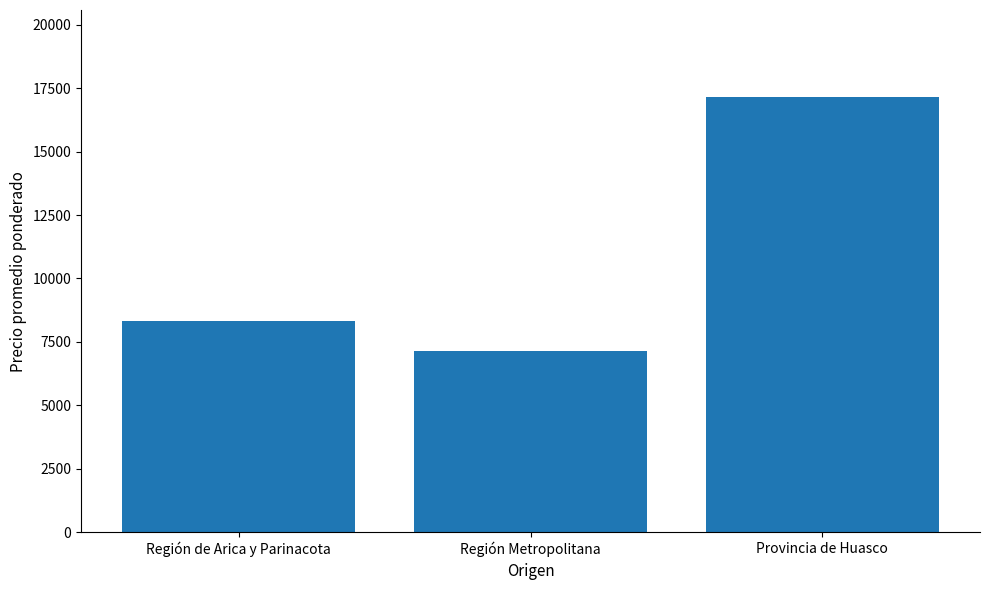

What is the value of the 3rd bar from the left?

17150.0